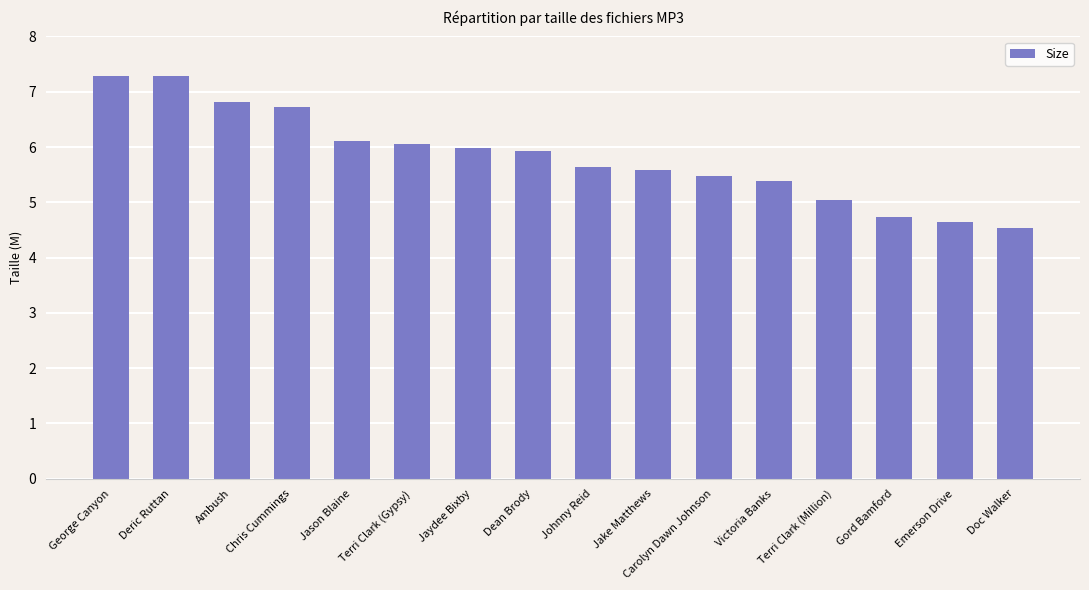

Are the bars horizontal?

No